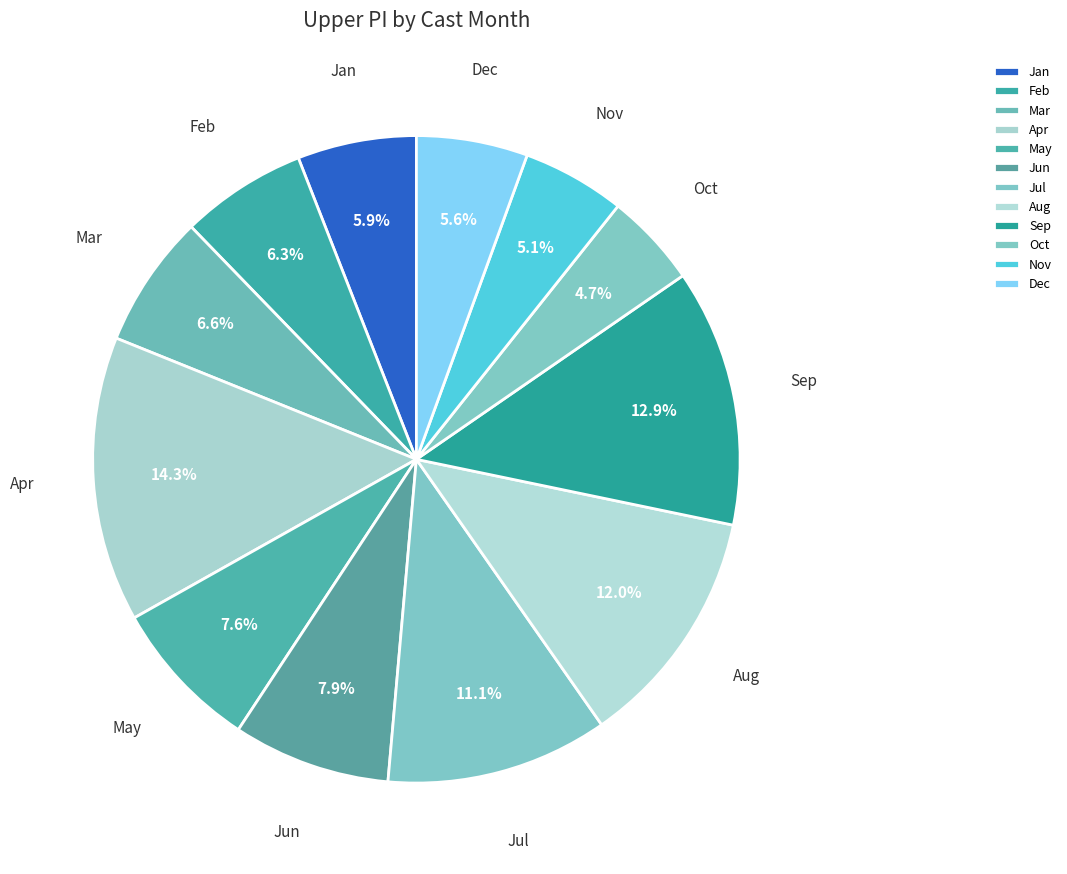

Approximately how many times larger is the value at Mar compared to May?

0.9